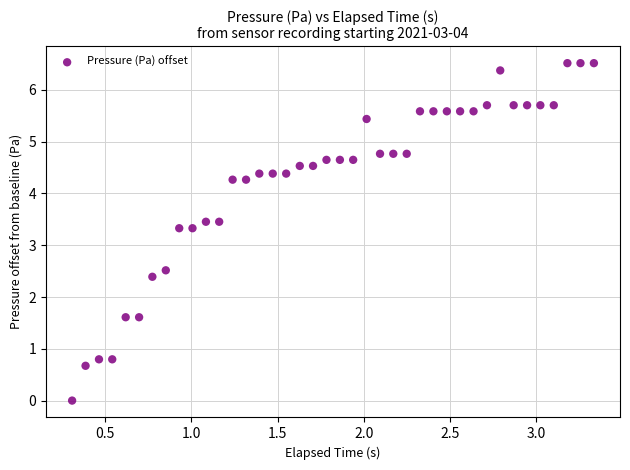

What is the range of X values (max minus min)?

3.0